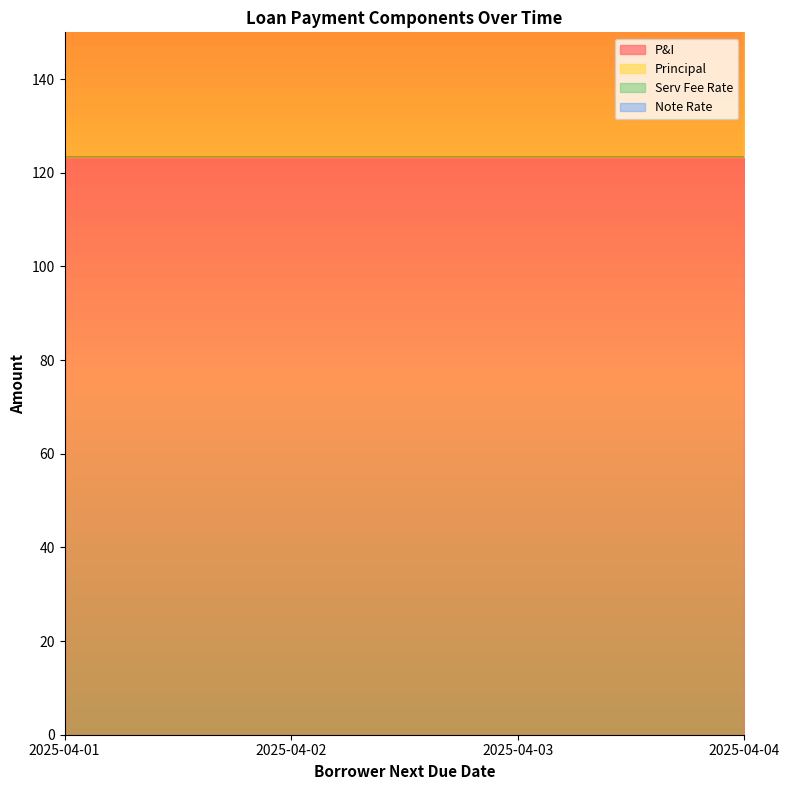

Which category has the highest value across all series?

2025-04-01